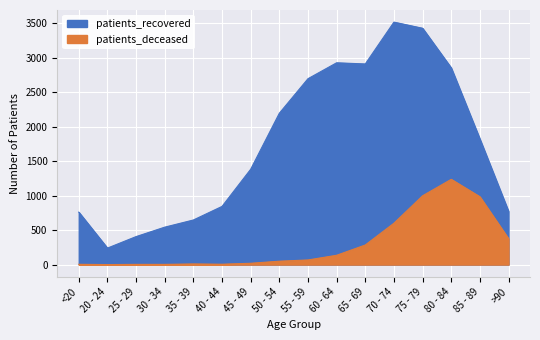

What is the average value of the patients_deceased series?

298